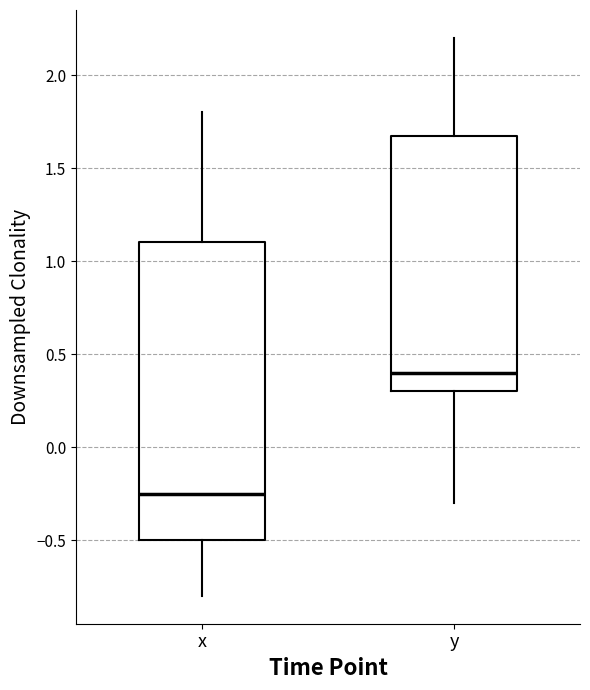

Where does the lower whisker of the box for x end on the y-axis? The values are not printed on the chart, so give them approximately, as read against the axis.

-0.80